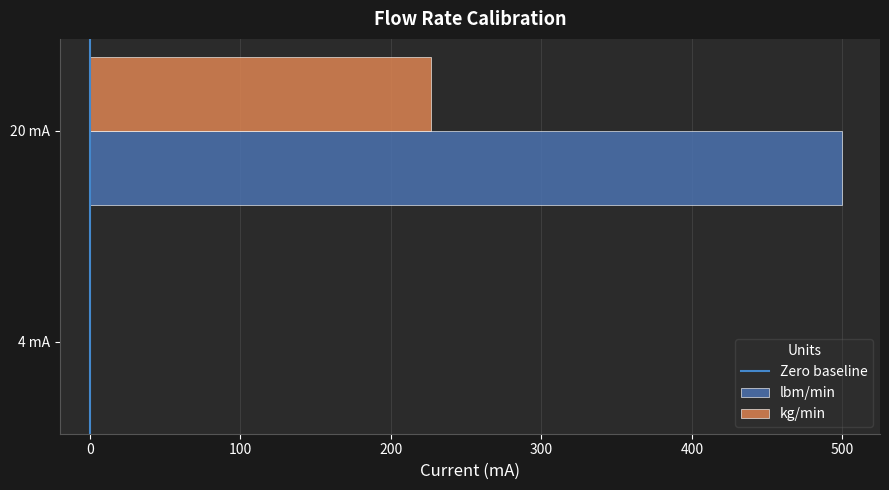

What is the maximum value for kg/min?

226.8